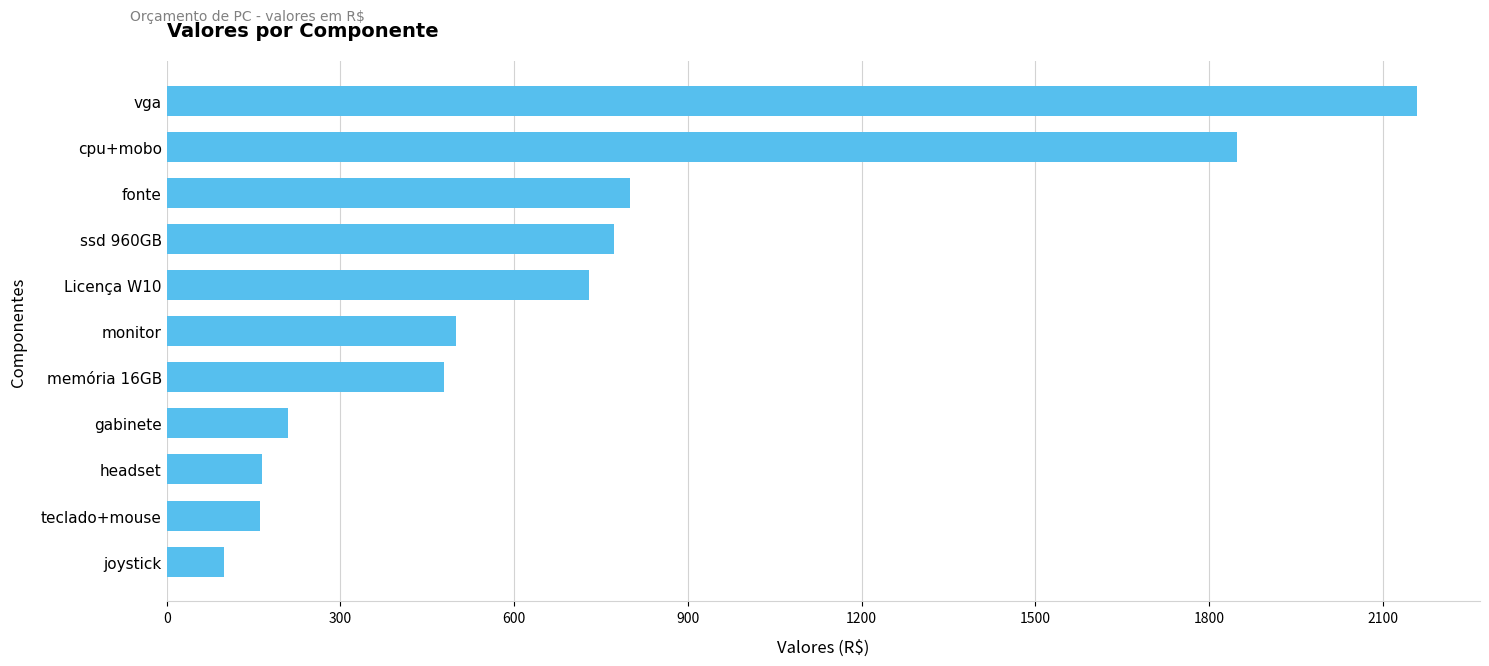

What is the smallest value displayed?

99.9